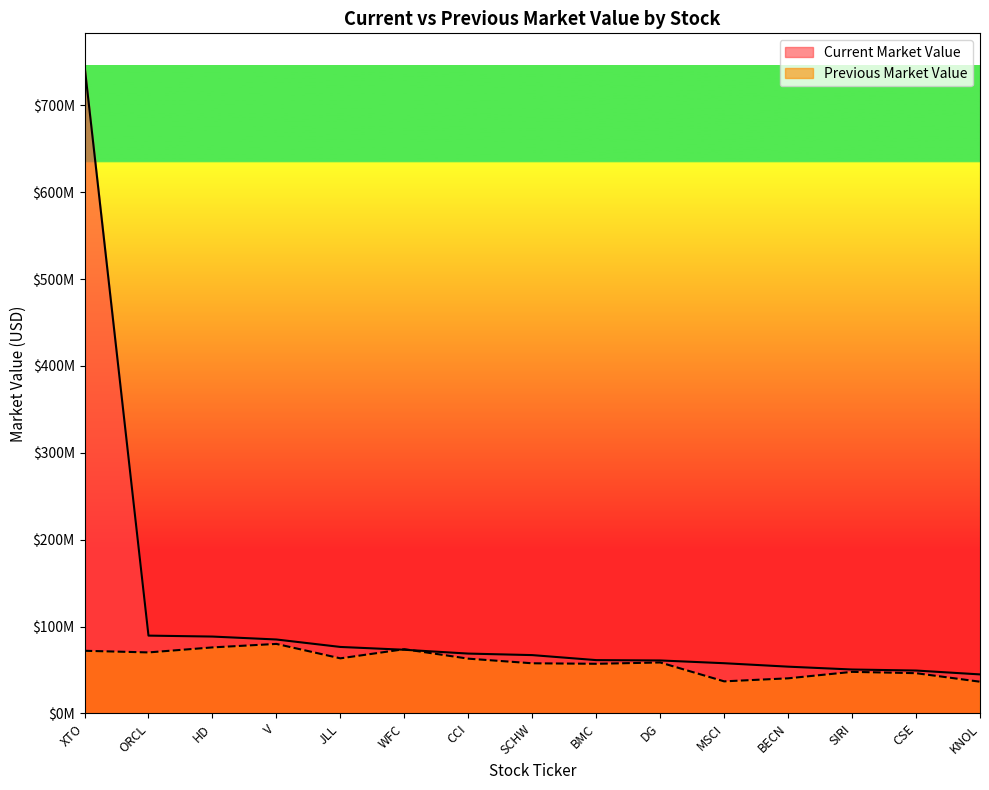

At which category is the sum across all series the highest?

XTO